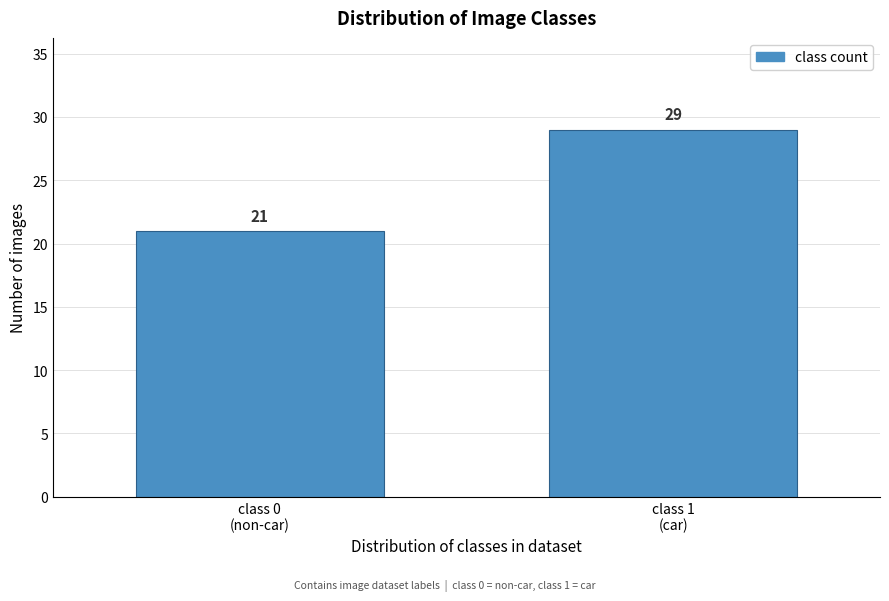

Reading right to left, what are all the values shown in this chart?

29	21